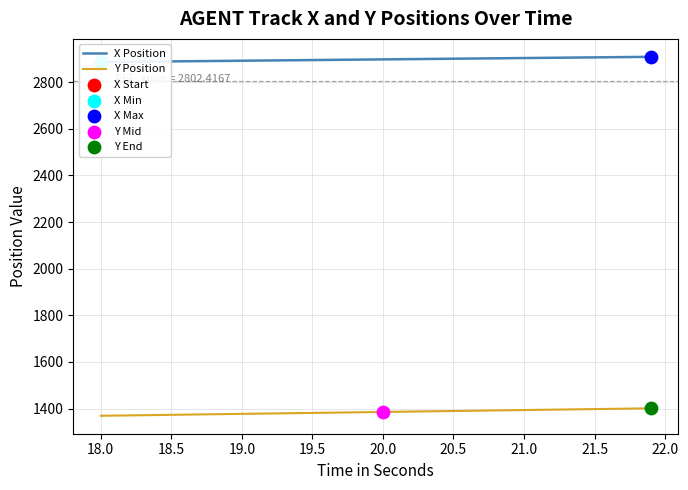

What is the highest value of the Y Position series?

1401.3